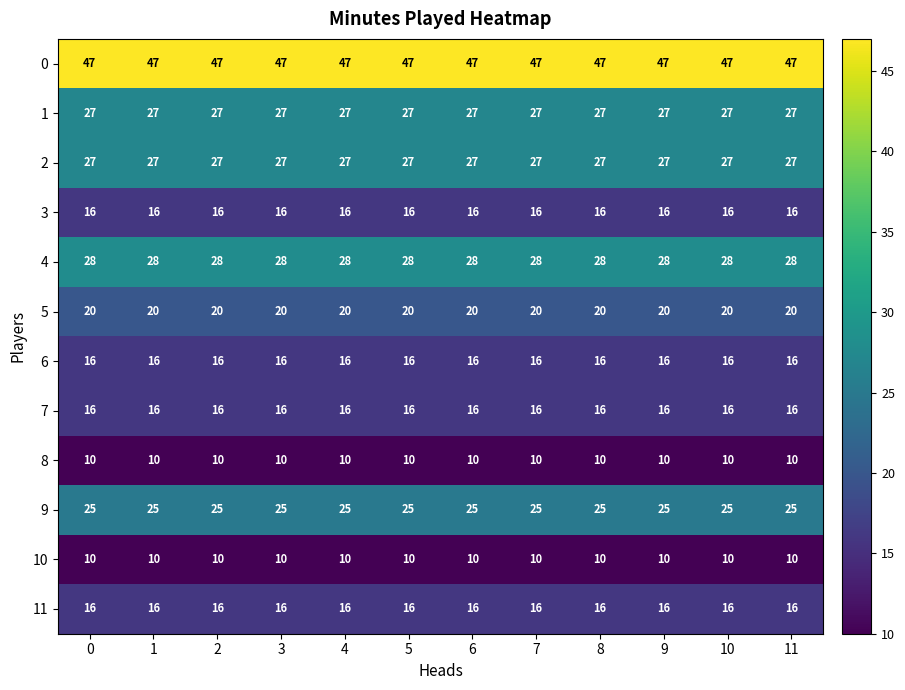

What is the sum of all 3 values?

192